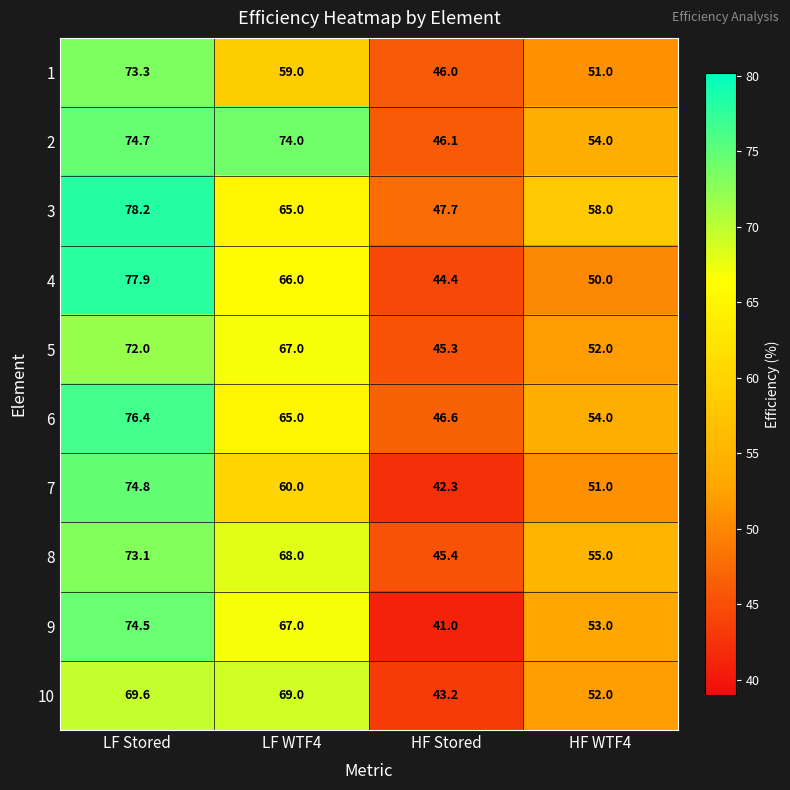

At which category does the chart reach its minimum across all series?

HF Stored